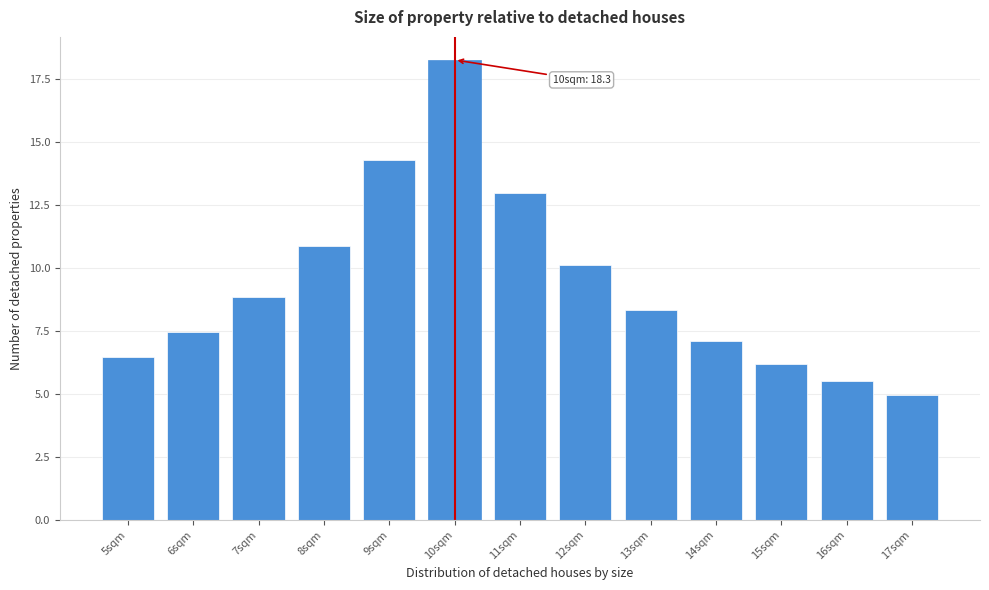

Reading left to right, extract all data points from this chart.

6.5	7.5	8.8	10.9	14.3	18.3	13.0	10.1	8.3	7.1	6.2	5.5	5.0